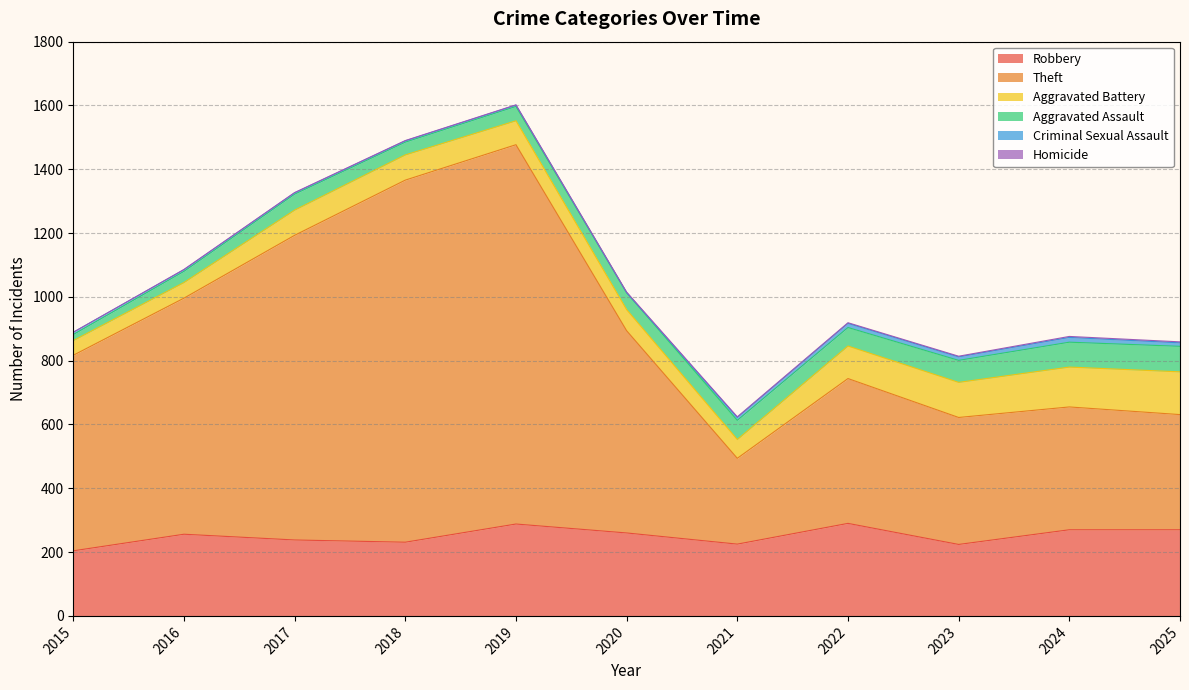

What is the value of the Criminal Sexual Assault point at the 1st from the left?

7